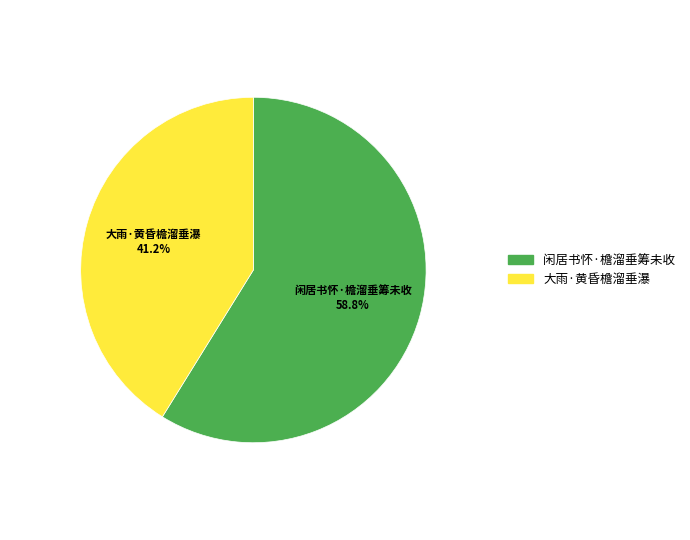

Is the sum of 闲居书怀·檐溜垂筹未收 and 大雨·黄昏檐溜垂瀑 greater than half?

Yes